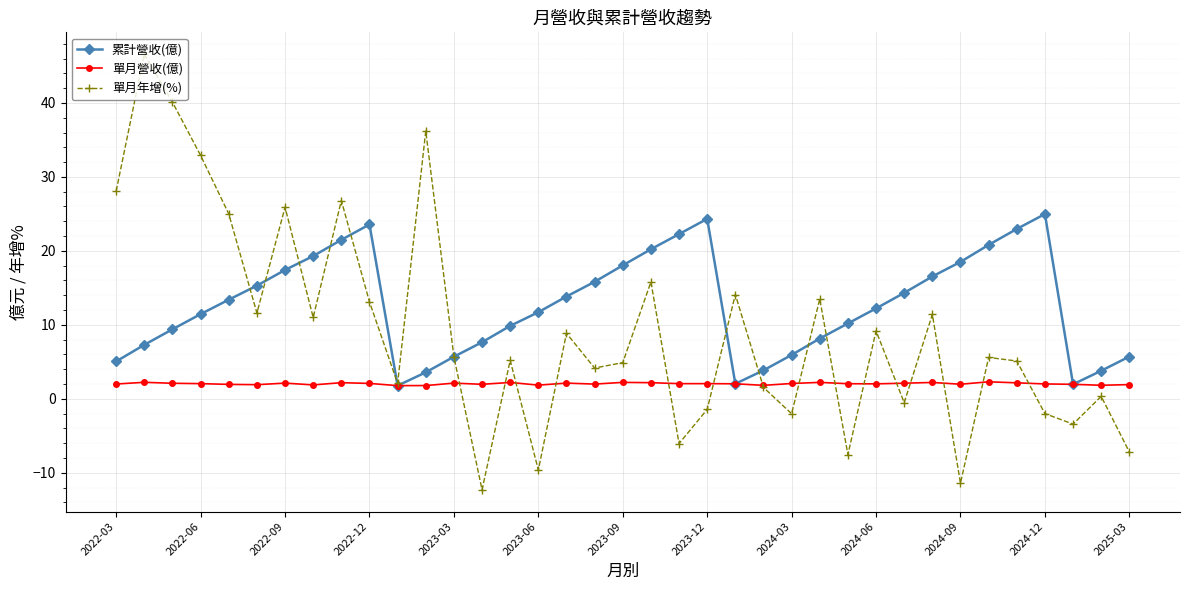

What is the smallest value displayed?

-12.3